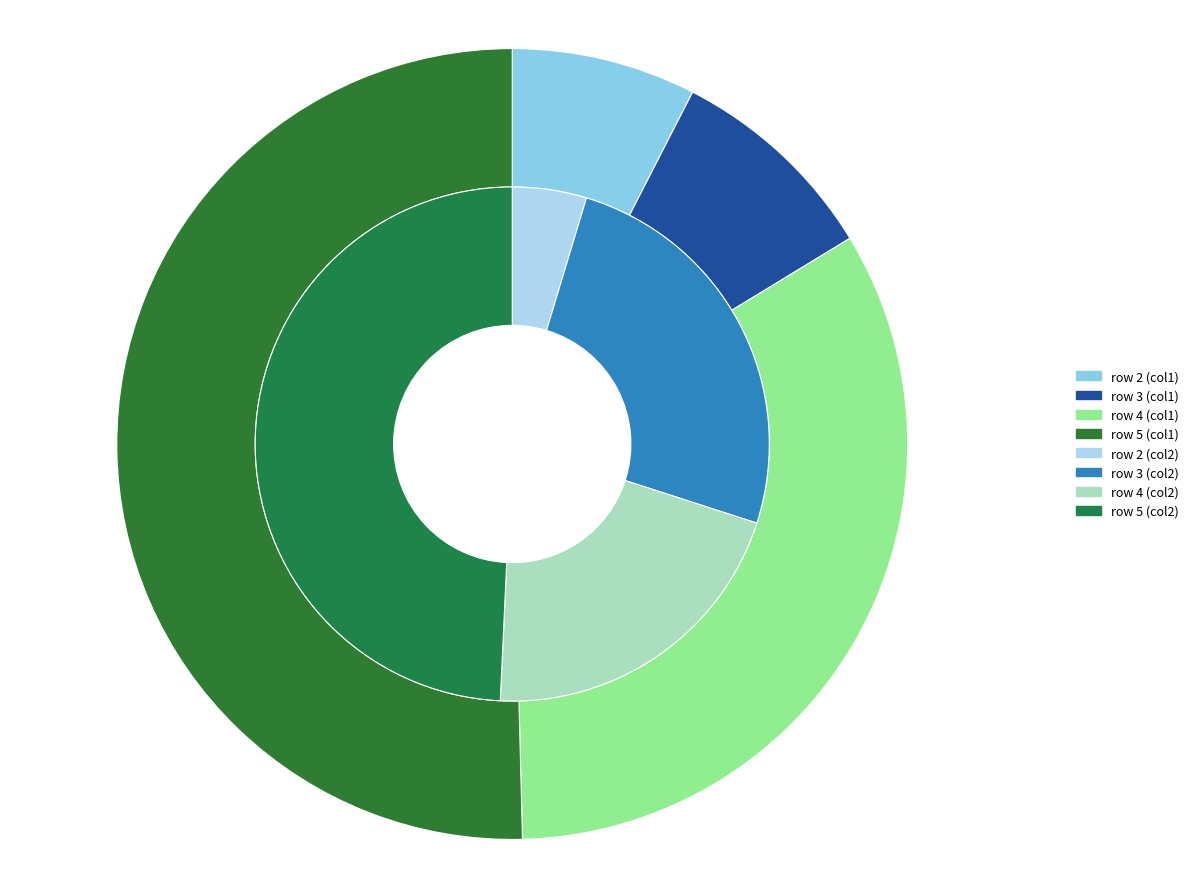

Is it true that row 3 is 32% of the pie?

False